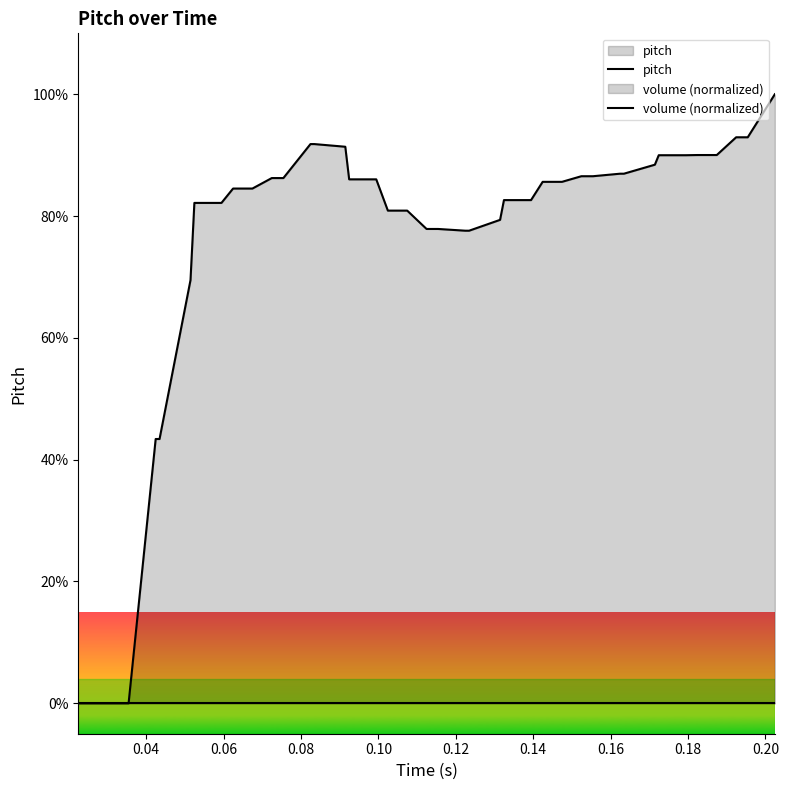

True or false: volume (normalized) and pitch intersect in this chart.

False